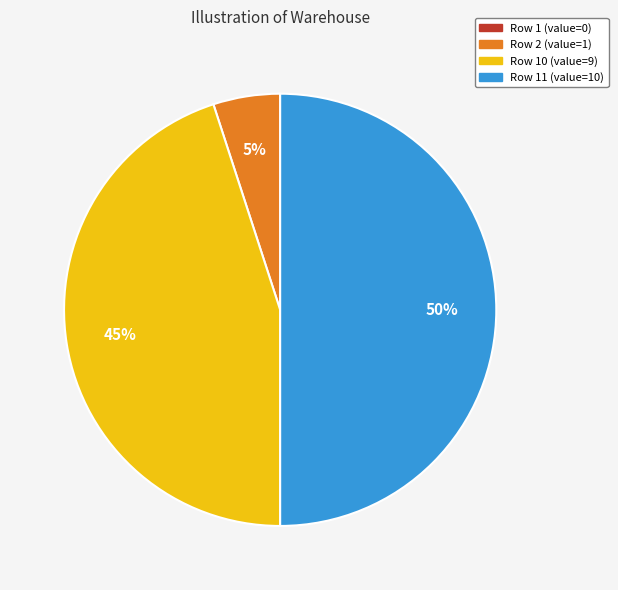

To the nearest percent, what is the average slice percentage?

33%